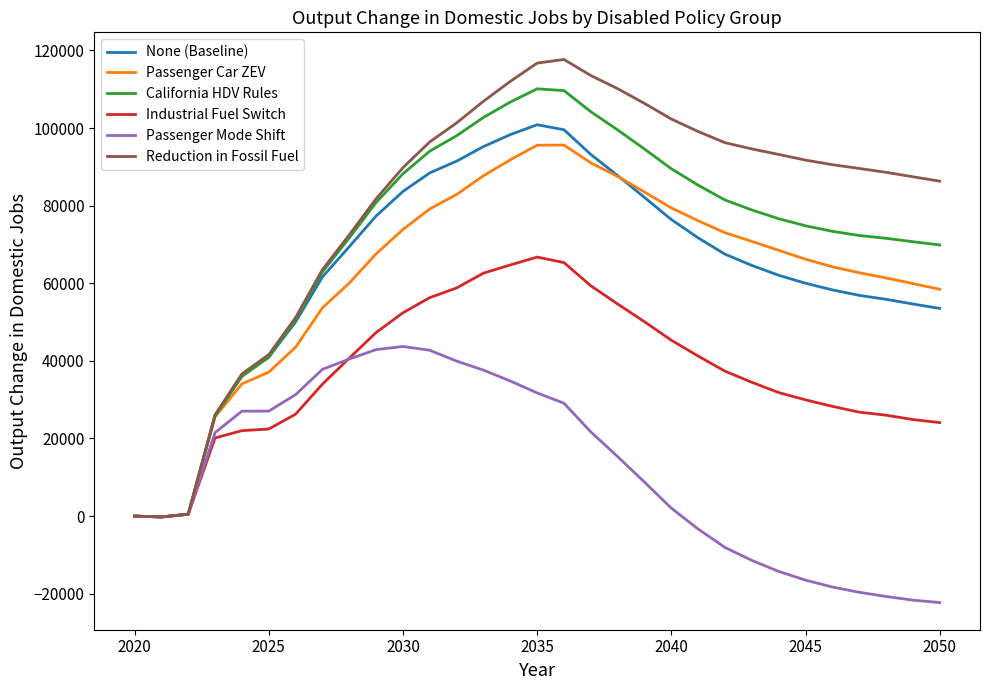

Which series has the largest range (max minus min)?

Reduction in Fossil Fuel